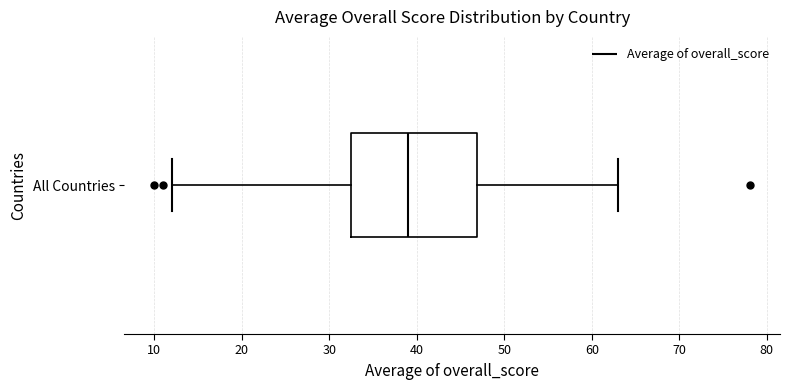

Read this box plot against the x-axis: the position of the median line, the range covered by the box, and the ends of both whiskers. The values are not printed on the chart, so give them approximately, as read against the axis.

median 39, box 33 to 47, whiskers 12 to 63